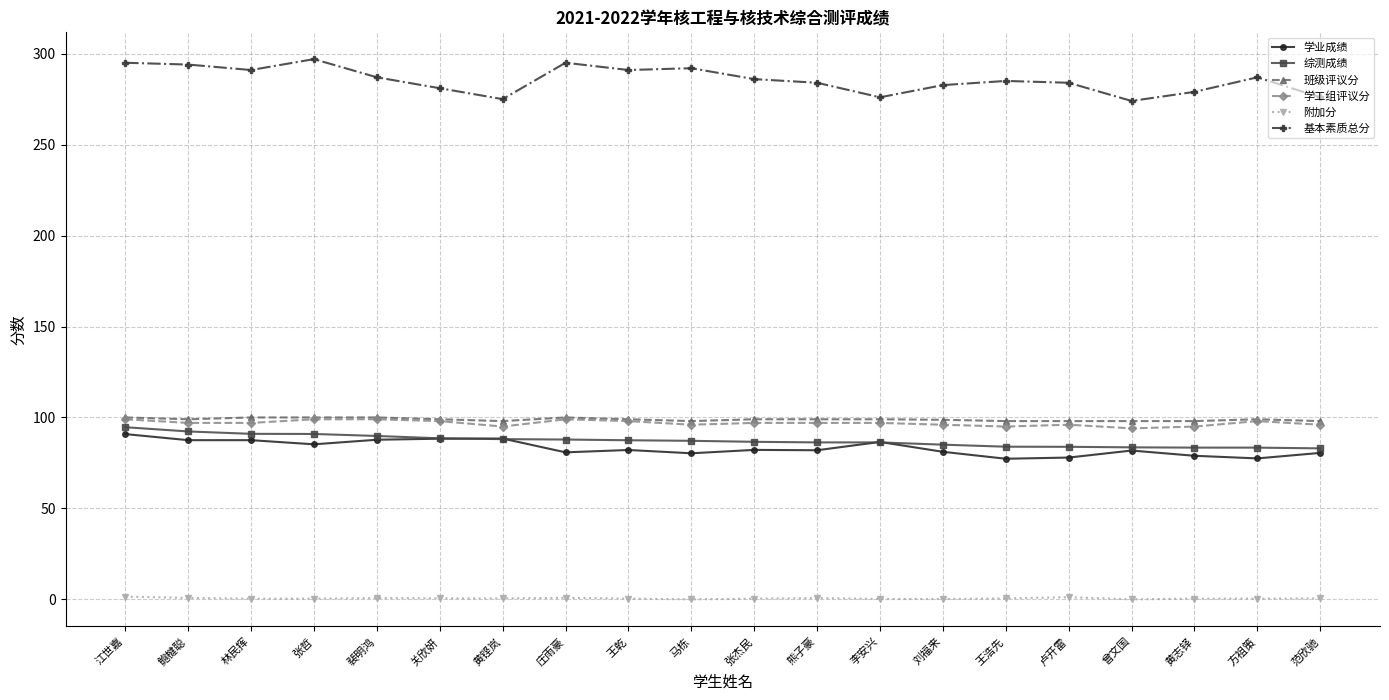

True or false: 学业成绩 has a value of 129.5 at 江世嘉.

False